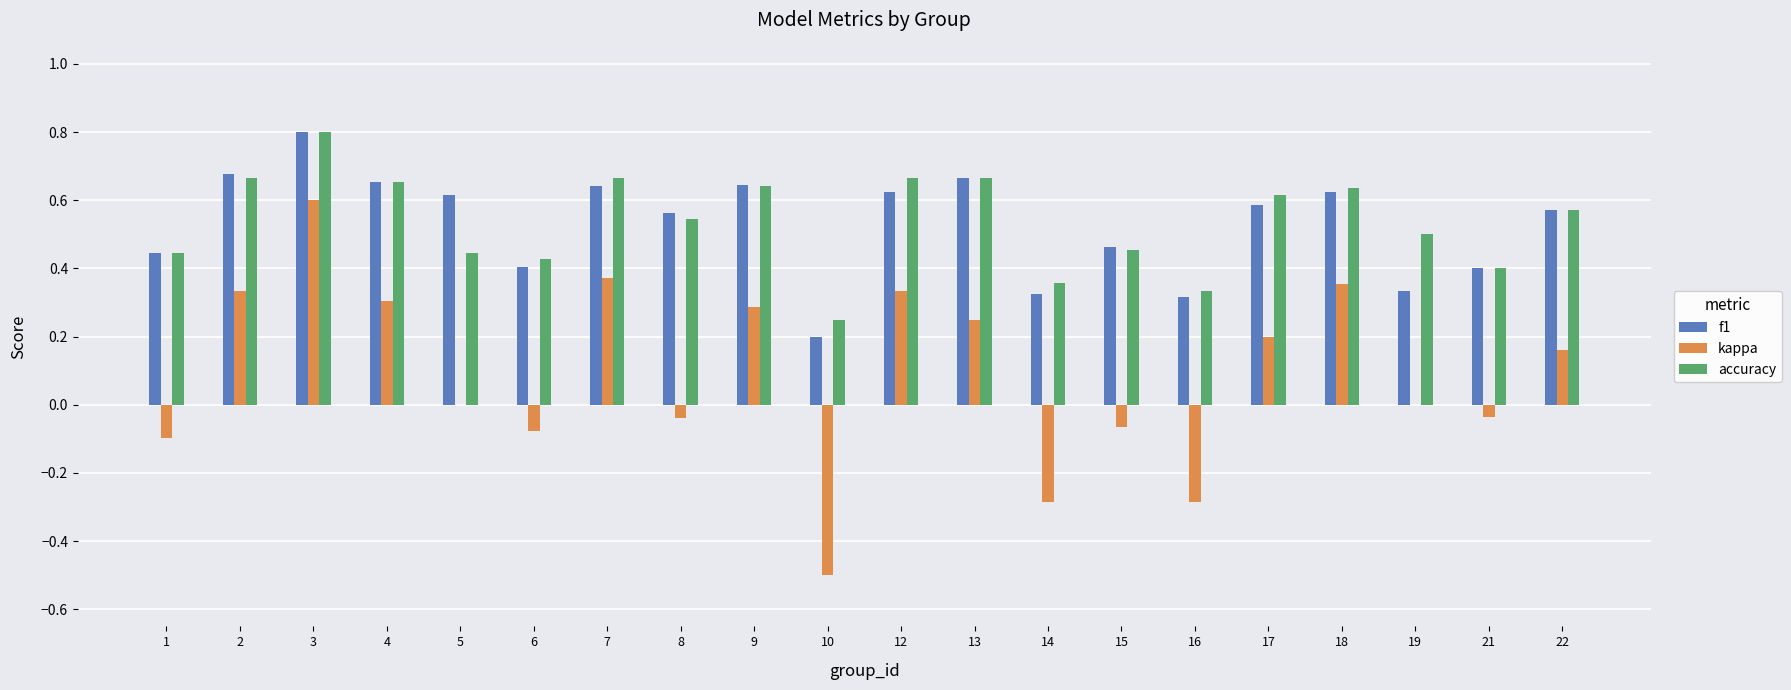

Which series changed the most between 4 and 8?

kappa